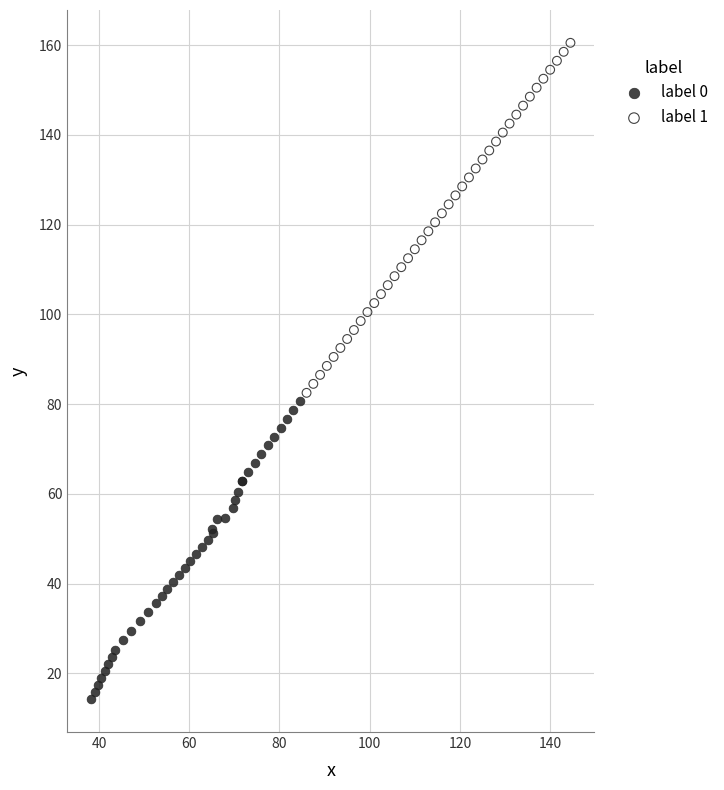

Which series contains the lowest Y value?

label 0